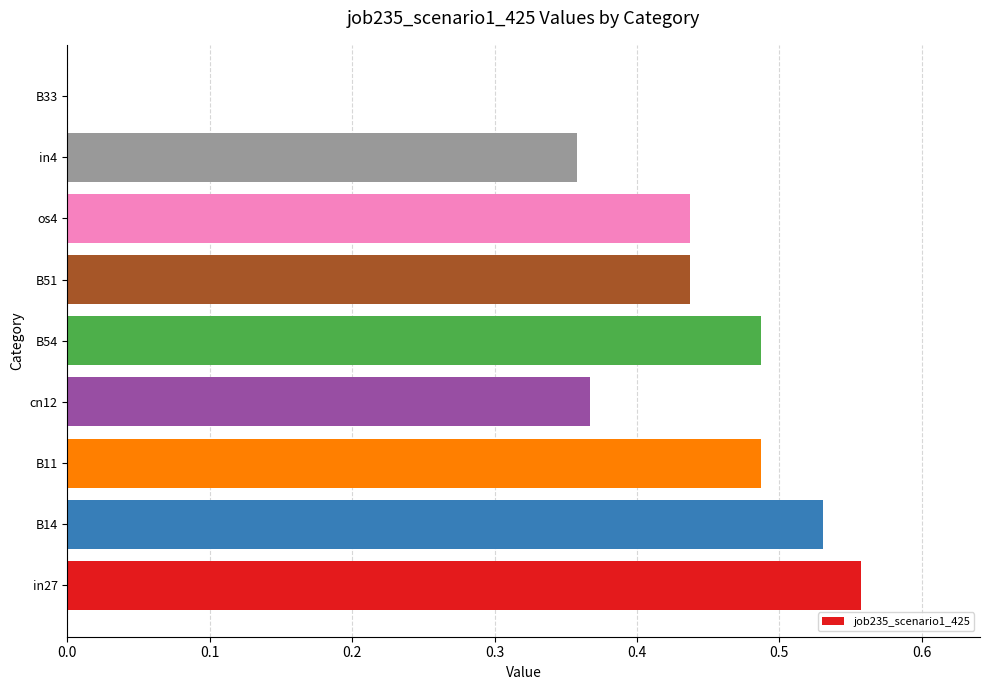

How many distinct data groups are displayed?

1